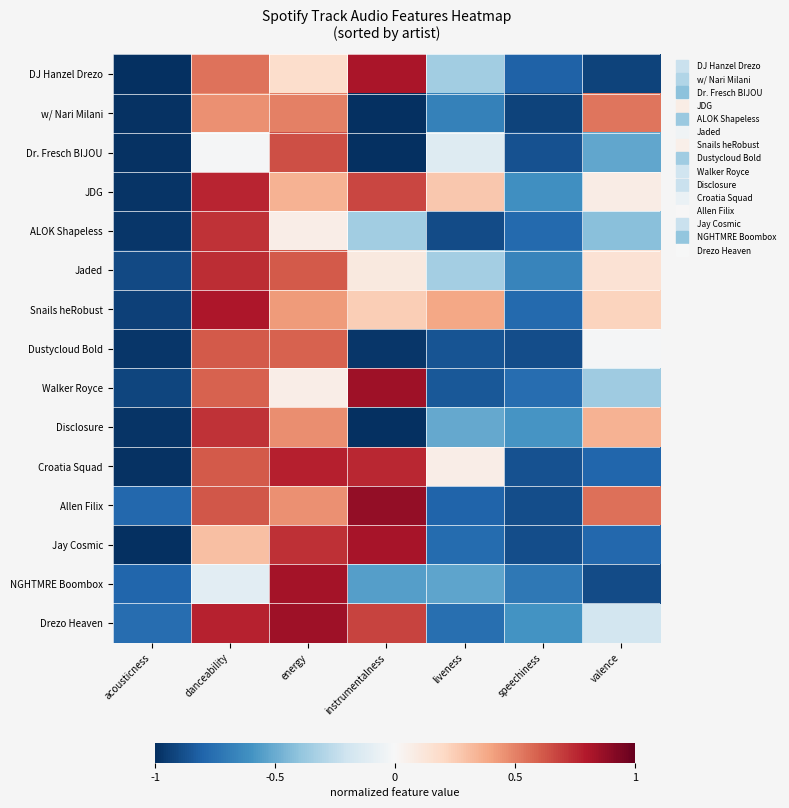

Between acousticness and liveness, which is larger?

liveness